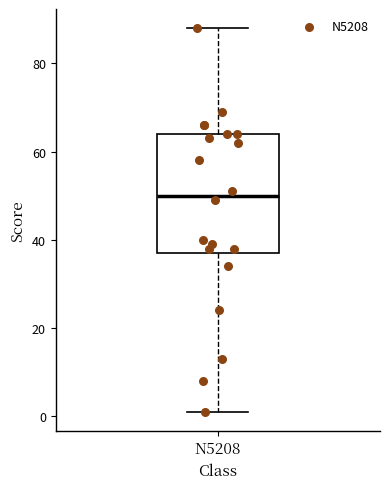

Where is the upper edge of the box for N5208 on the y-axis? The values are not printed on the chart, so give them approximately, as read against the axis.

64